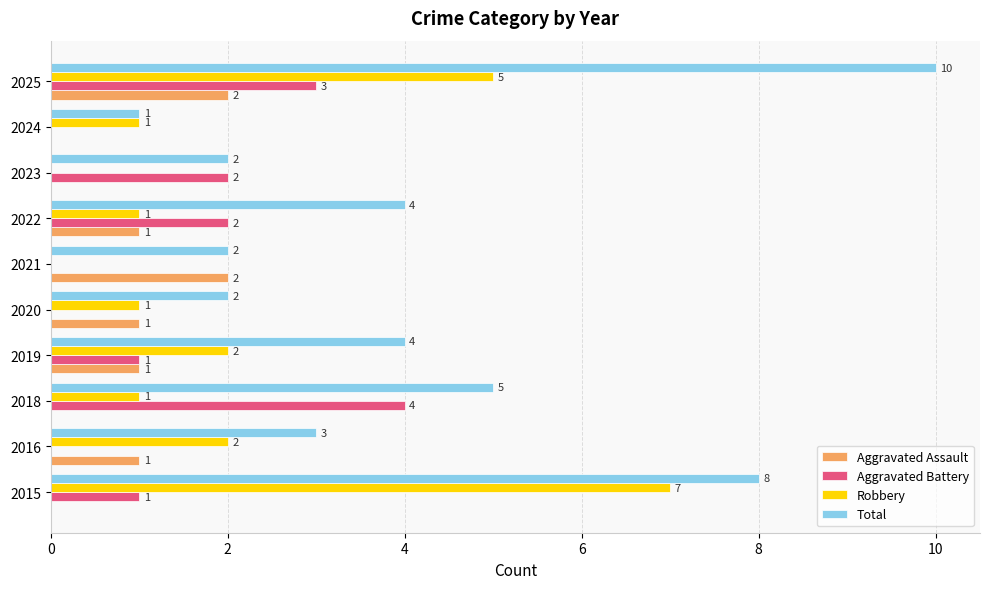

At which category is the sum across all series the highest?

2025